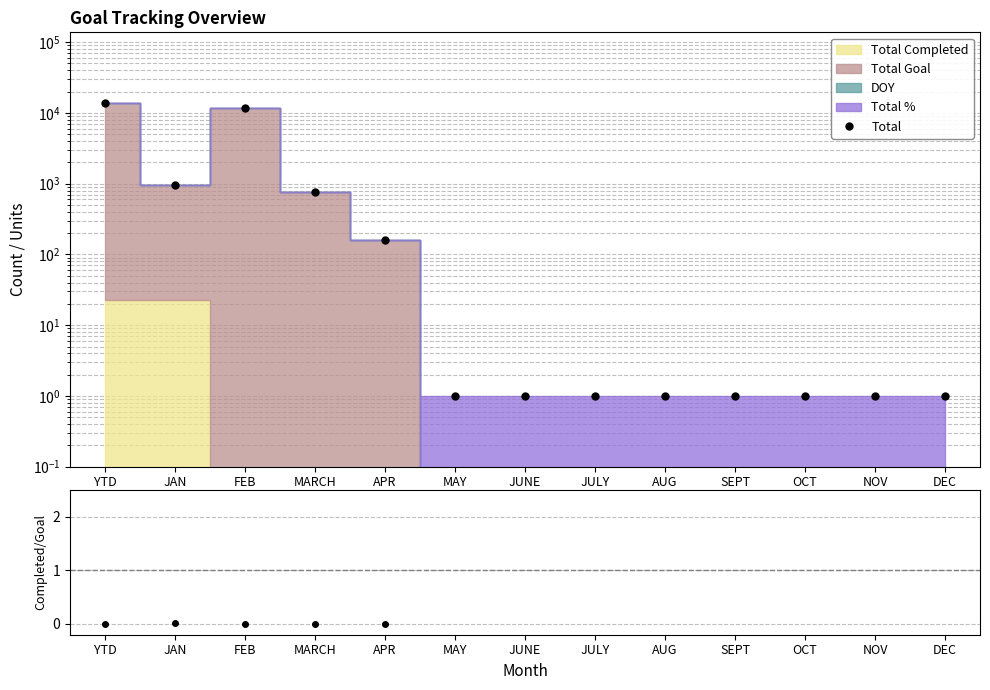

How many points are higher than both their immediate neighbors (excluding endpoints)?

1